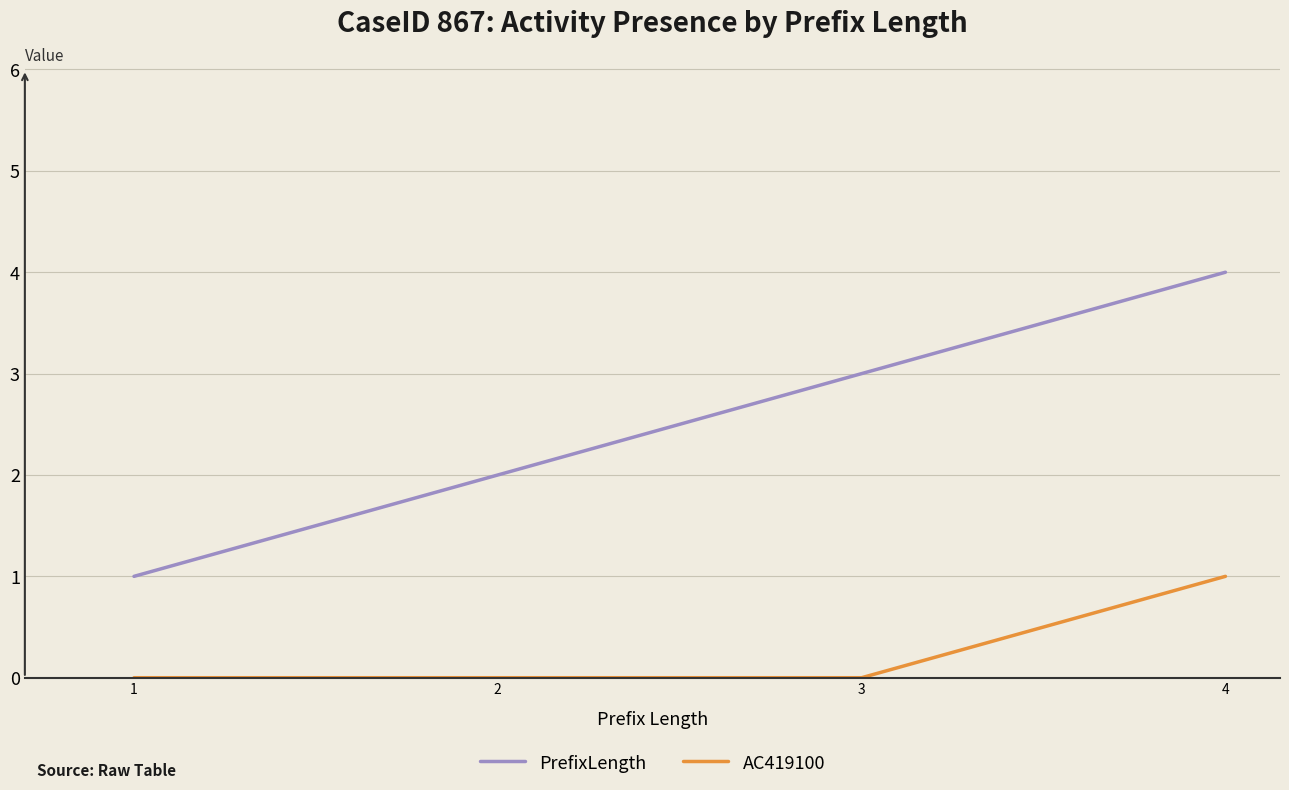

True or false: AC419100 has more than 2 interior local peaks.

False